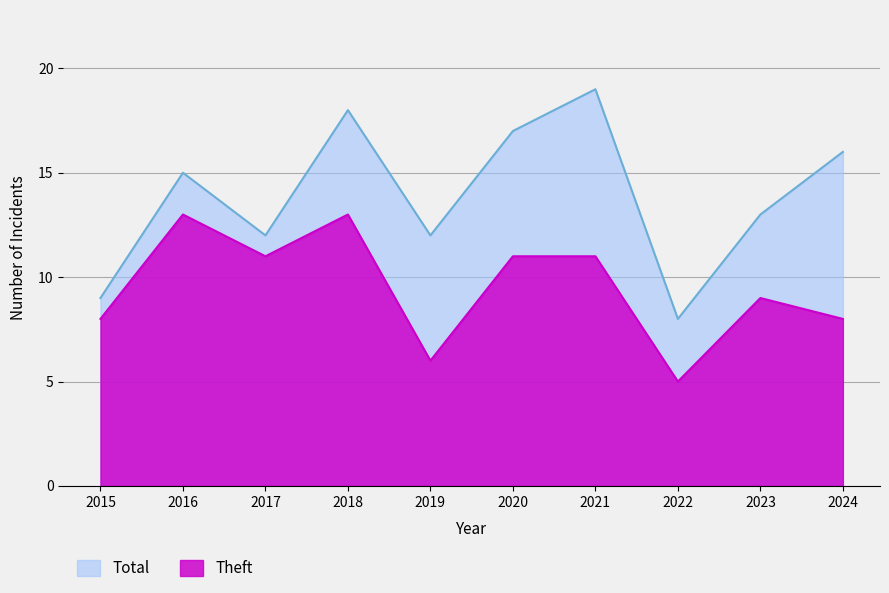

Is it true that Total equals 12 at 2019?

True